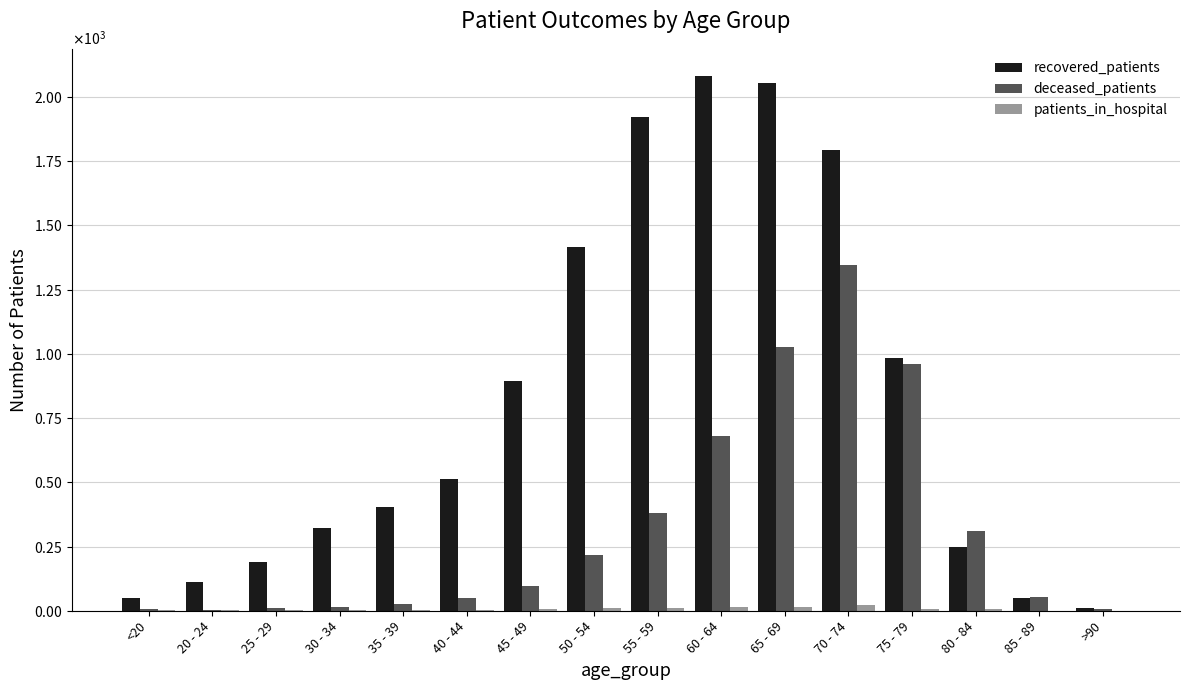

Does the chart contain stacked bars?

No